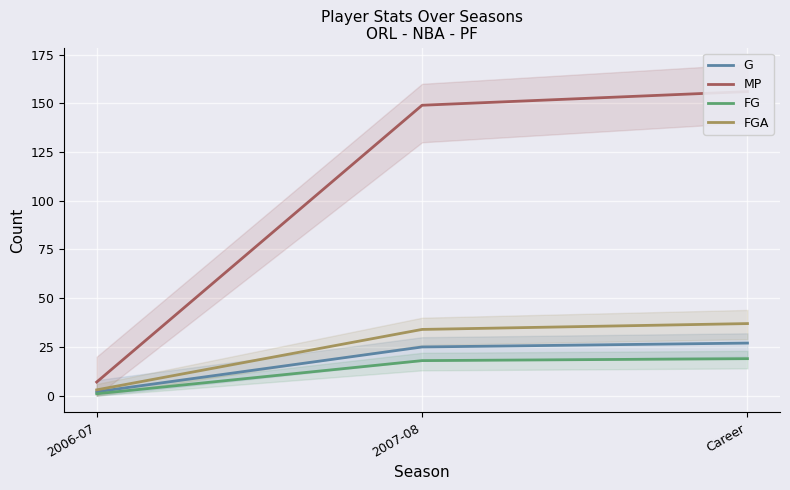

What is the sum of the G values at Career and 2006-07?

29